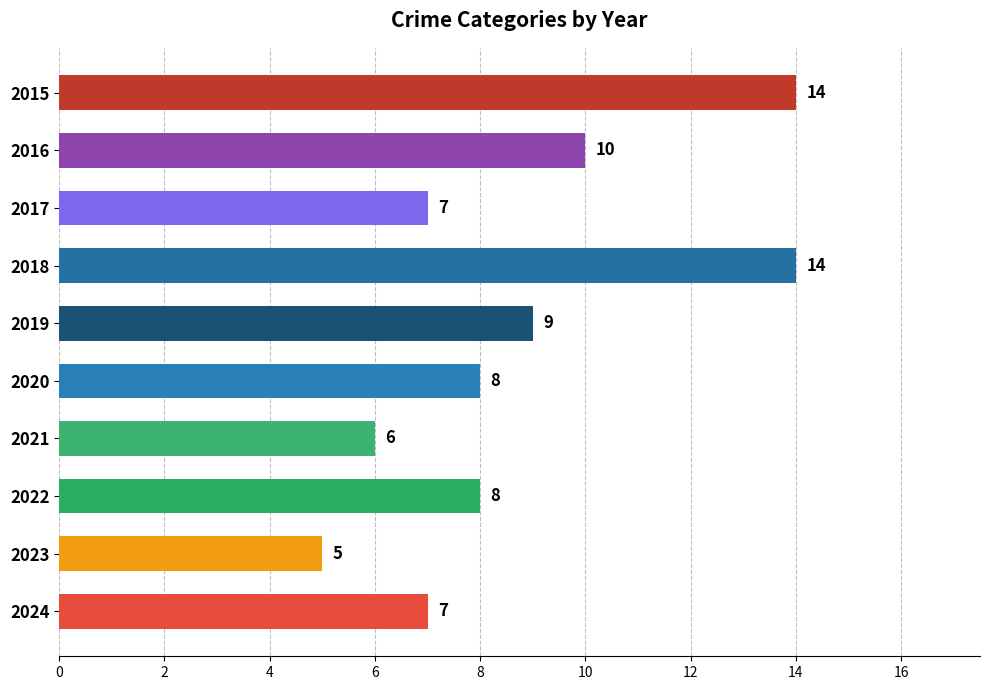

What is the difference between the maximum and second lowest values?

8